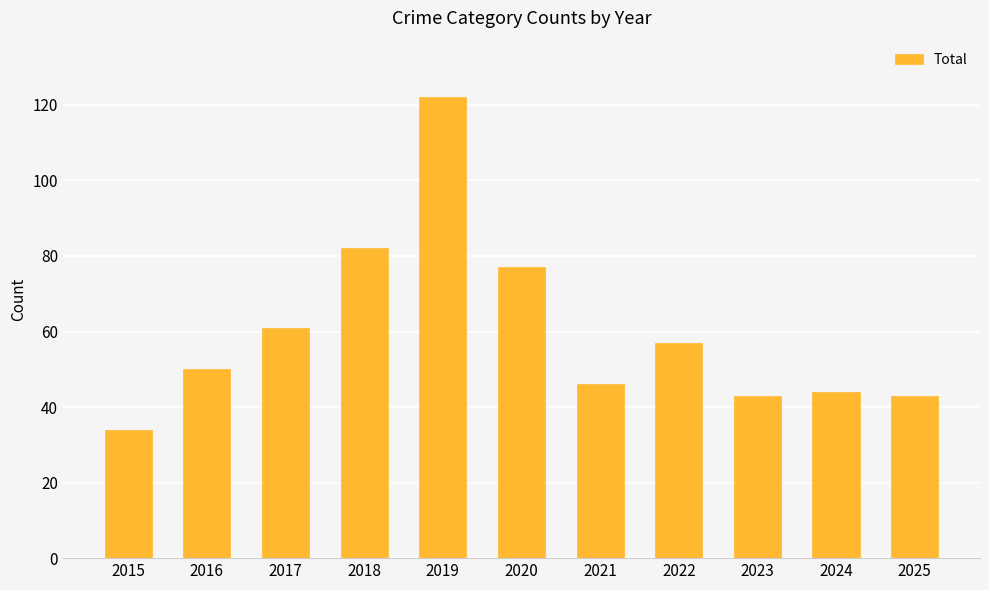

Reading left to right, extract all data points from this chart.

2015=34	2016=50	2017=61	2018=82	2019=122	2020=77	2021=46	2022=57	2023=43	2024=44	2025=43